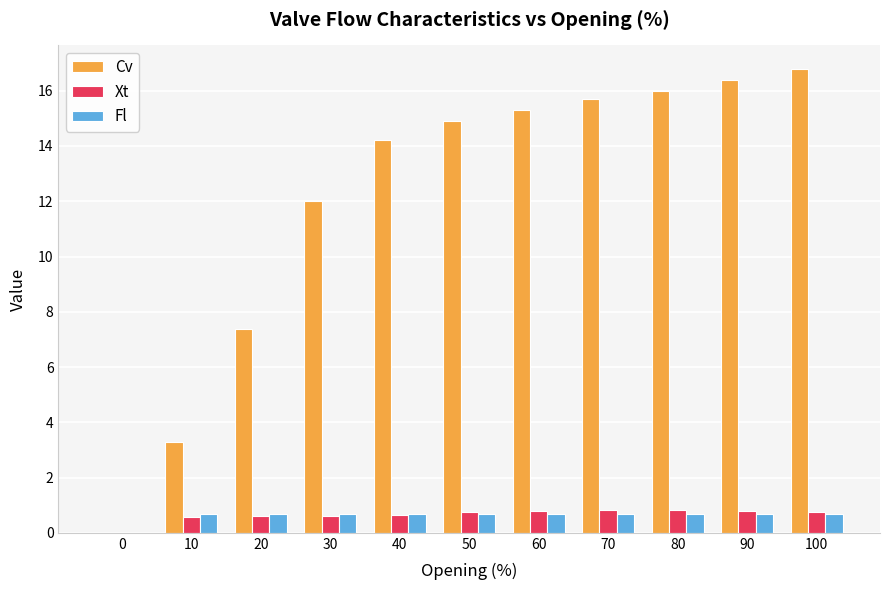

What is the spread (max minus min) of values at 20?

6.8